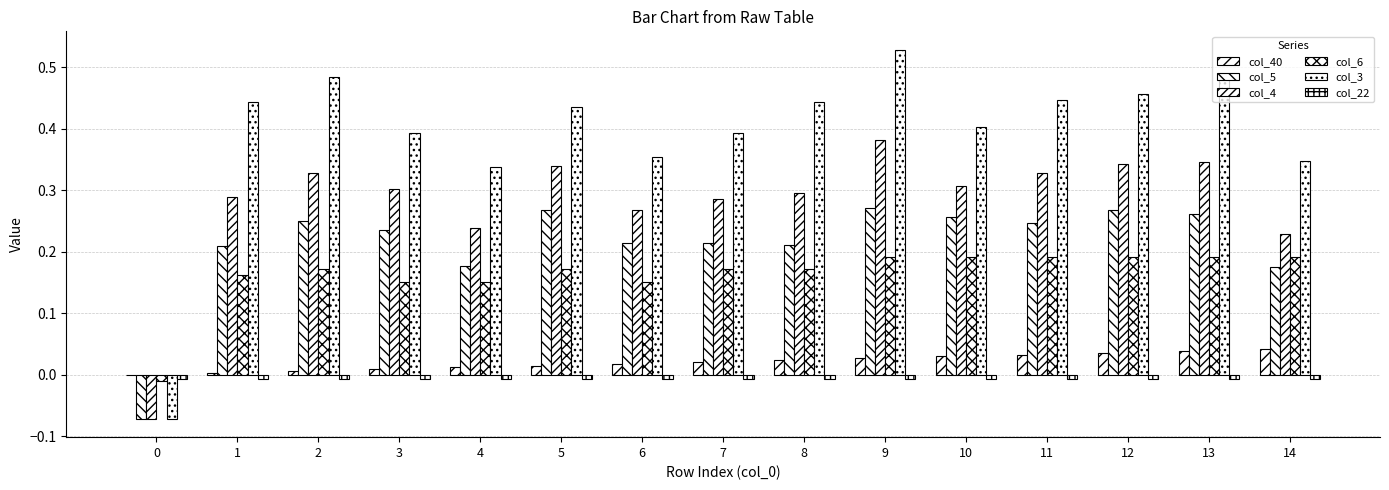

Count the number of data series in this chart.

6